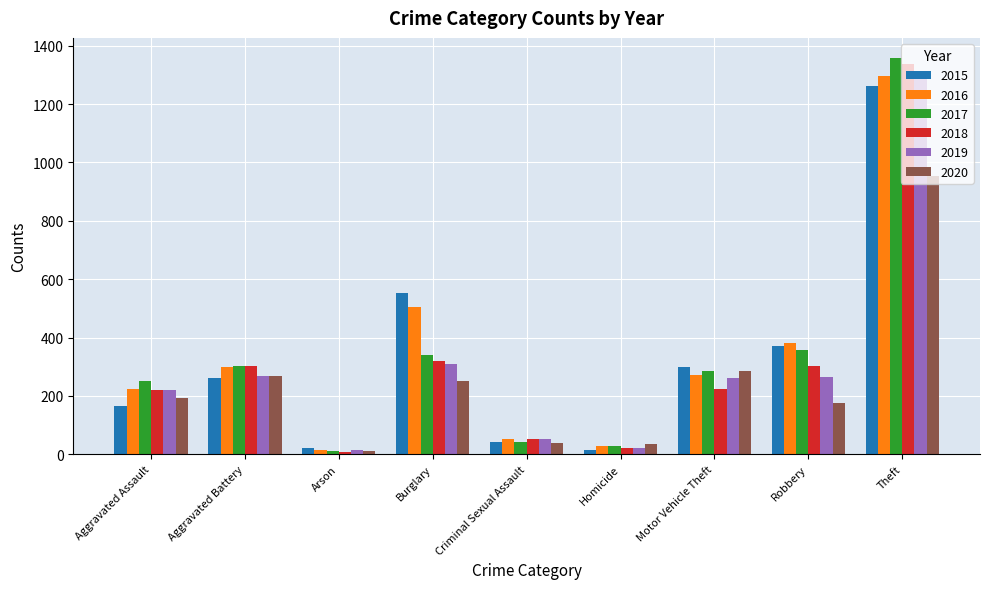

How many data points in 2019 are less than 262?

4